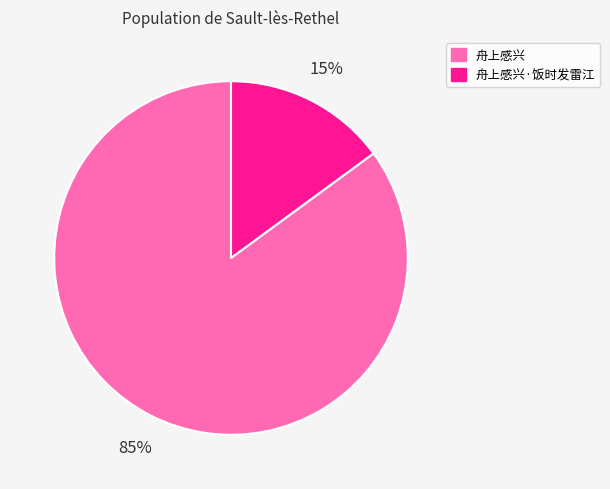

To the nearest percent, what portion does 舟上感兴 represent?

85%